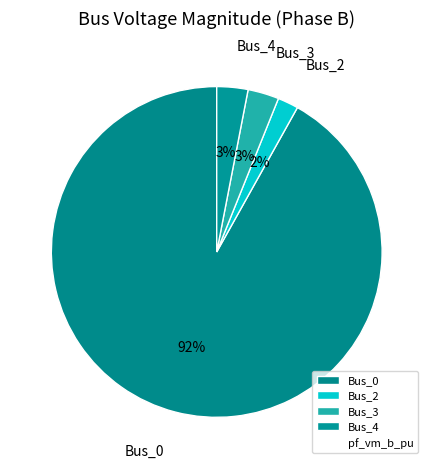

True or false: Bus_3 accounts for 3% of the total.

True